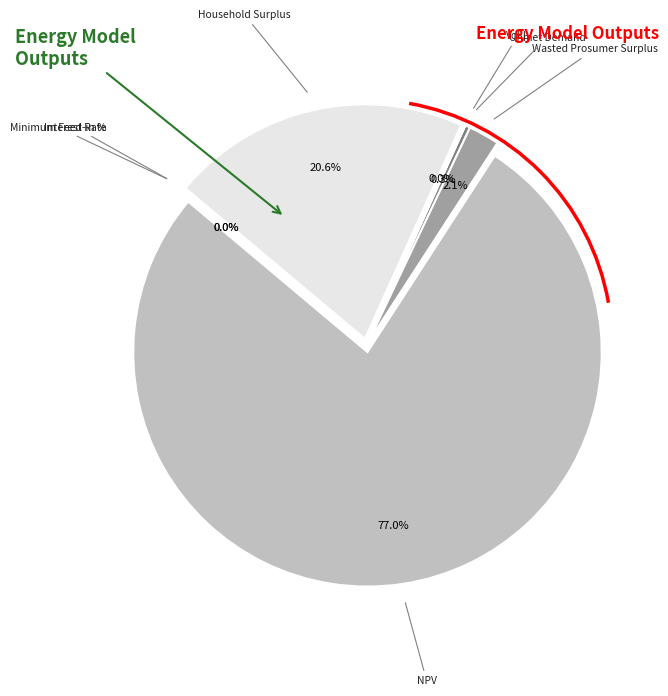

Combined, do VoLL and Wasted Prosumer Surplus account for over 50%?

No